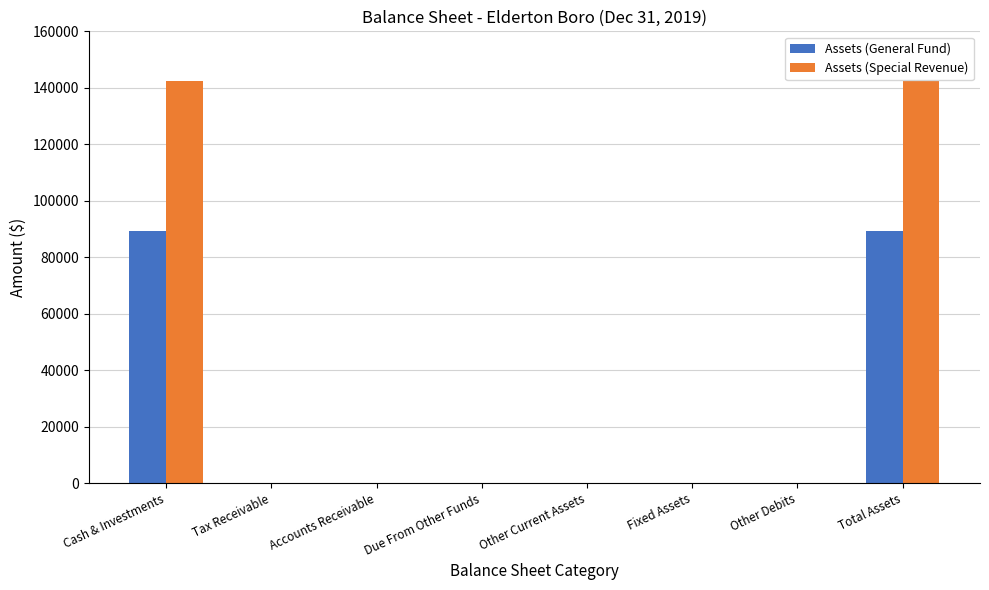

Is it true that Assets (General Fund) equals 49586 at Cash & Investments?

False